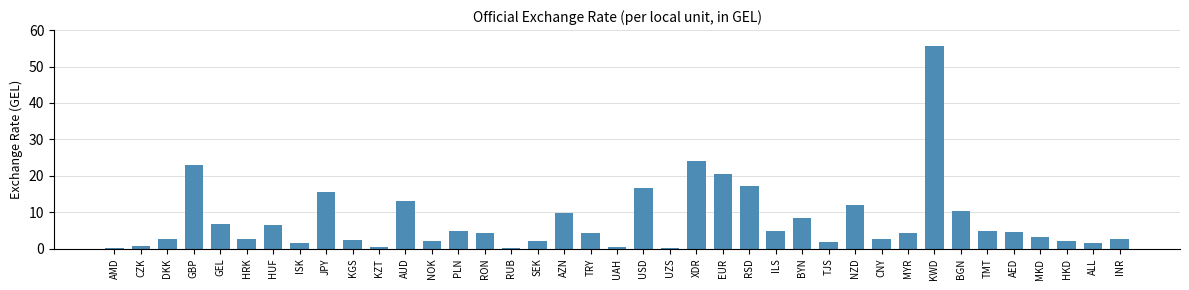

What is the difference between the second highest and minimum values?

23.9